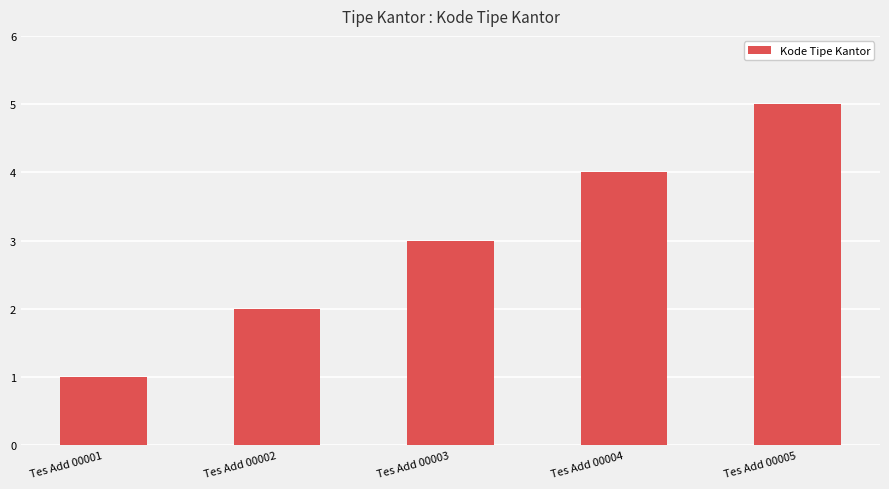

At which category does the chart reach its minimum across all series?

Tes Add 00001